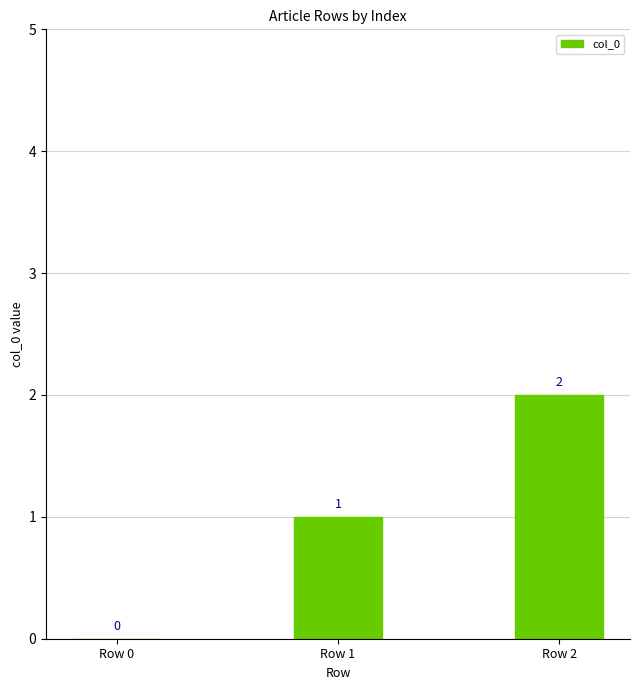

Count the number of categories in the chart.

3